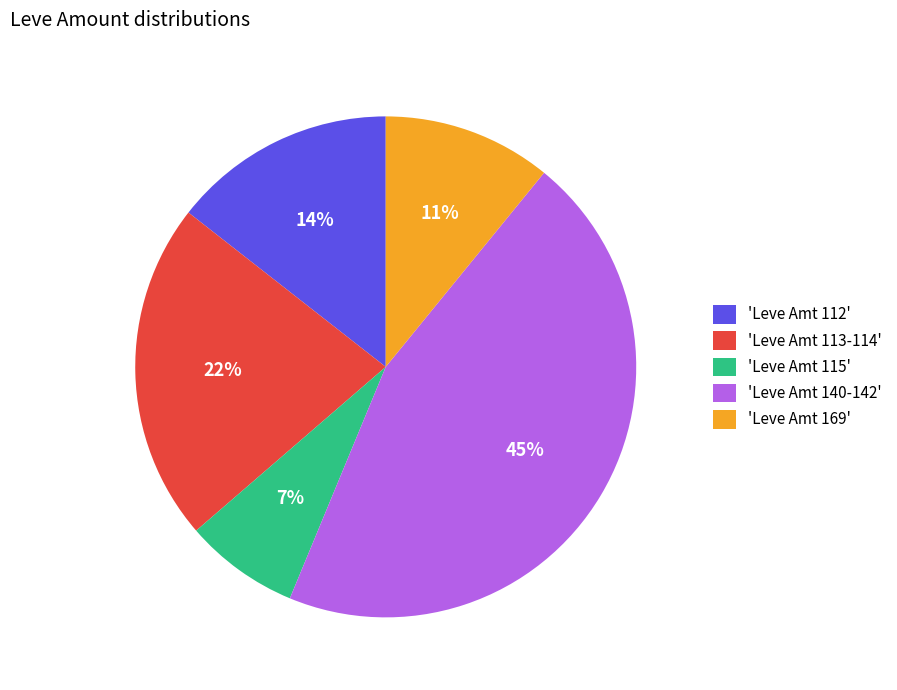

To the nearest percent, what is the difference between the largest and smallest slice percentages?

38%